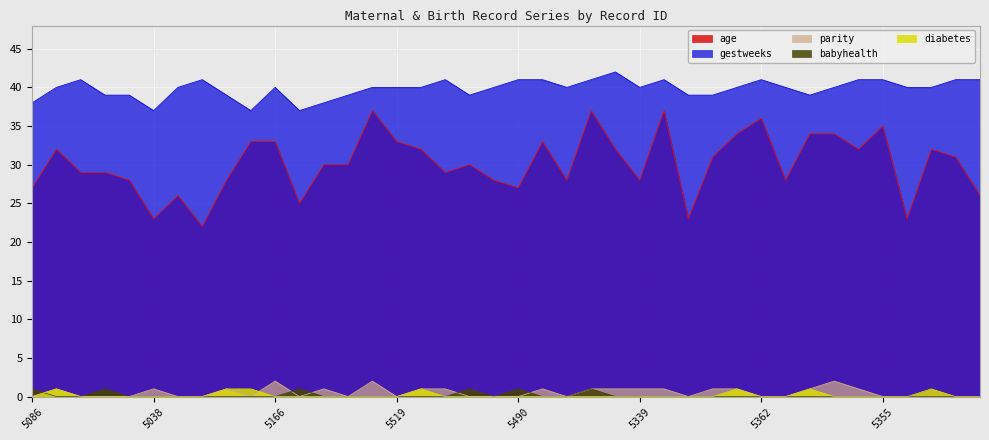

Between which two adjacent categories do babyhealth and diabetes first intersect?

5086 and 5491